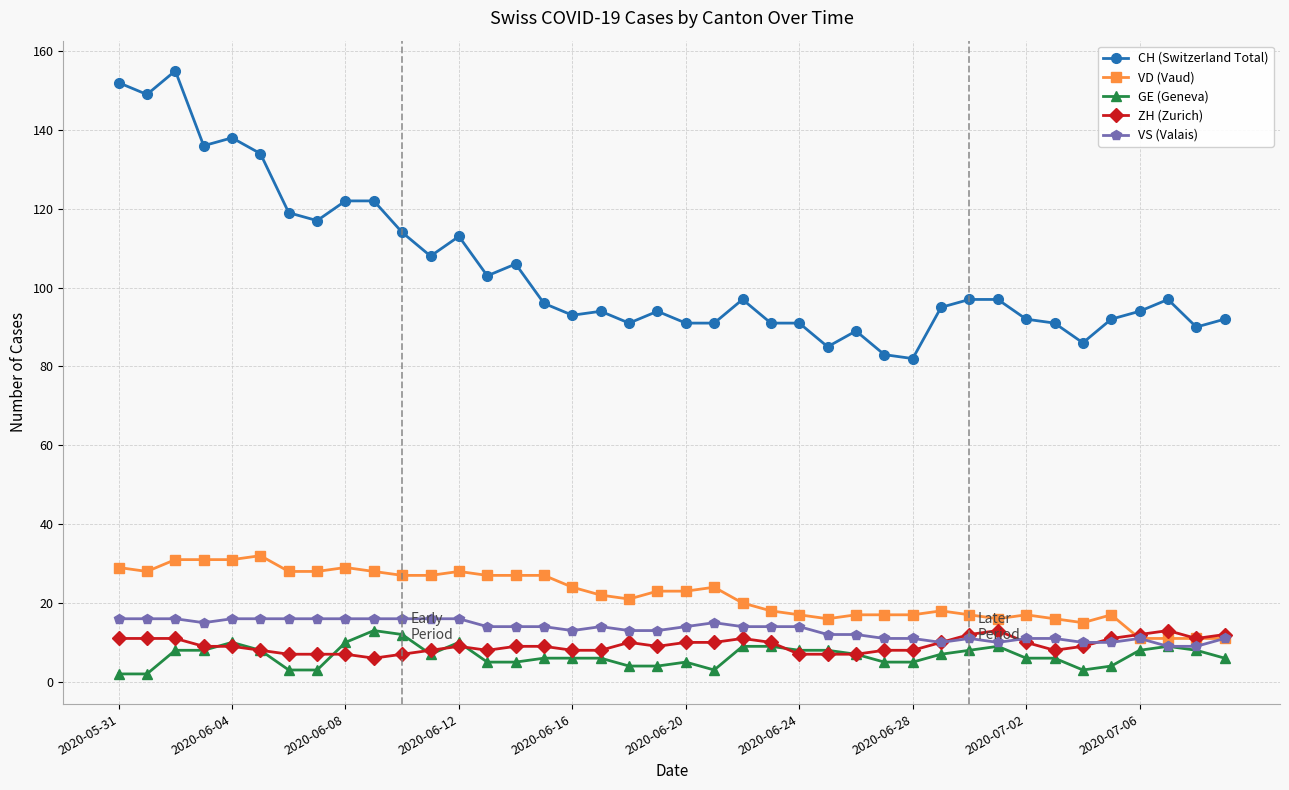

What is the highest value of the GE (Geneva) series?

13